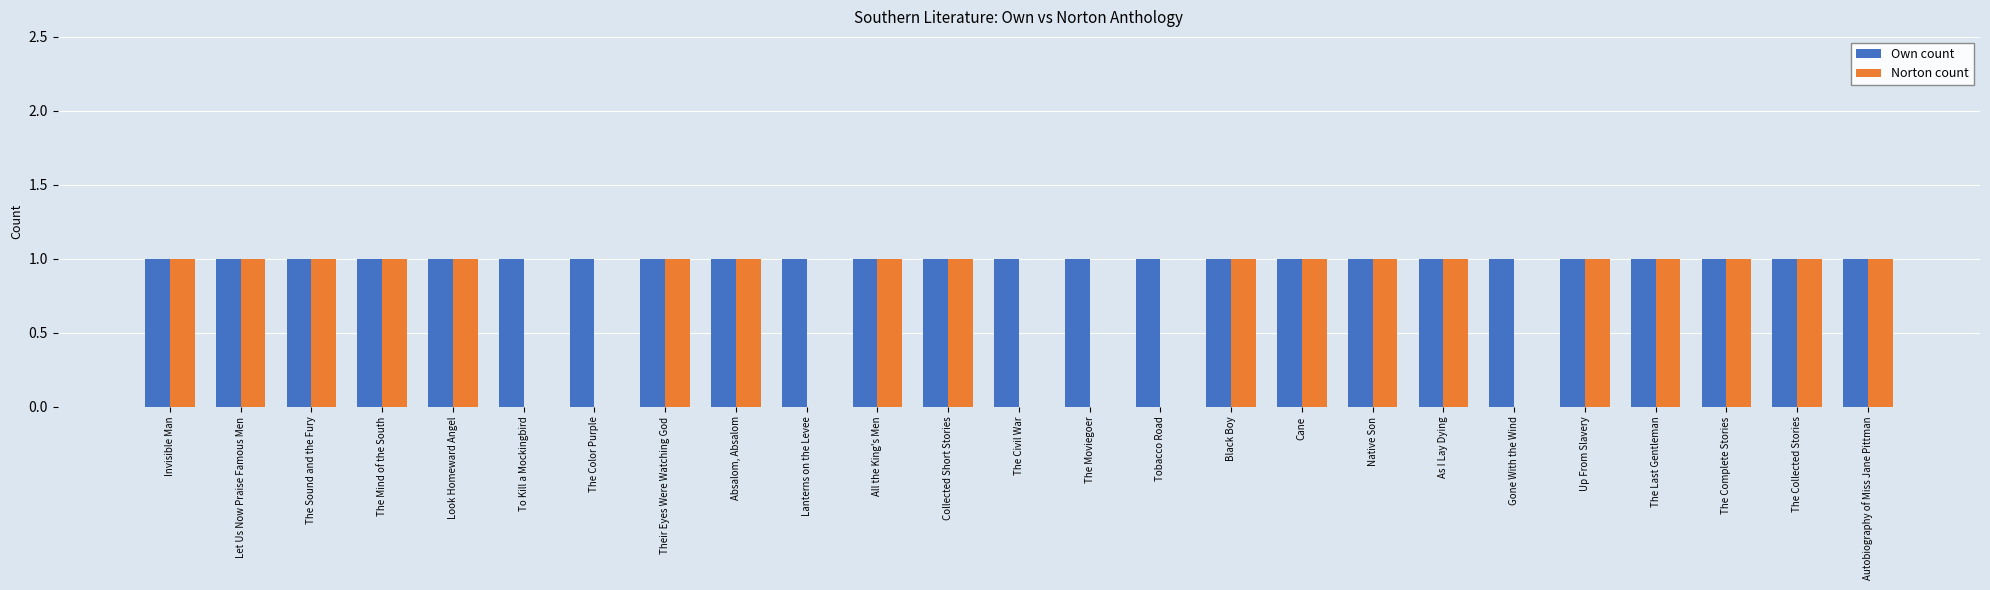

What is the sum of the Own count values at Gone With the Wind and To Kill a Mockingbird?

2